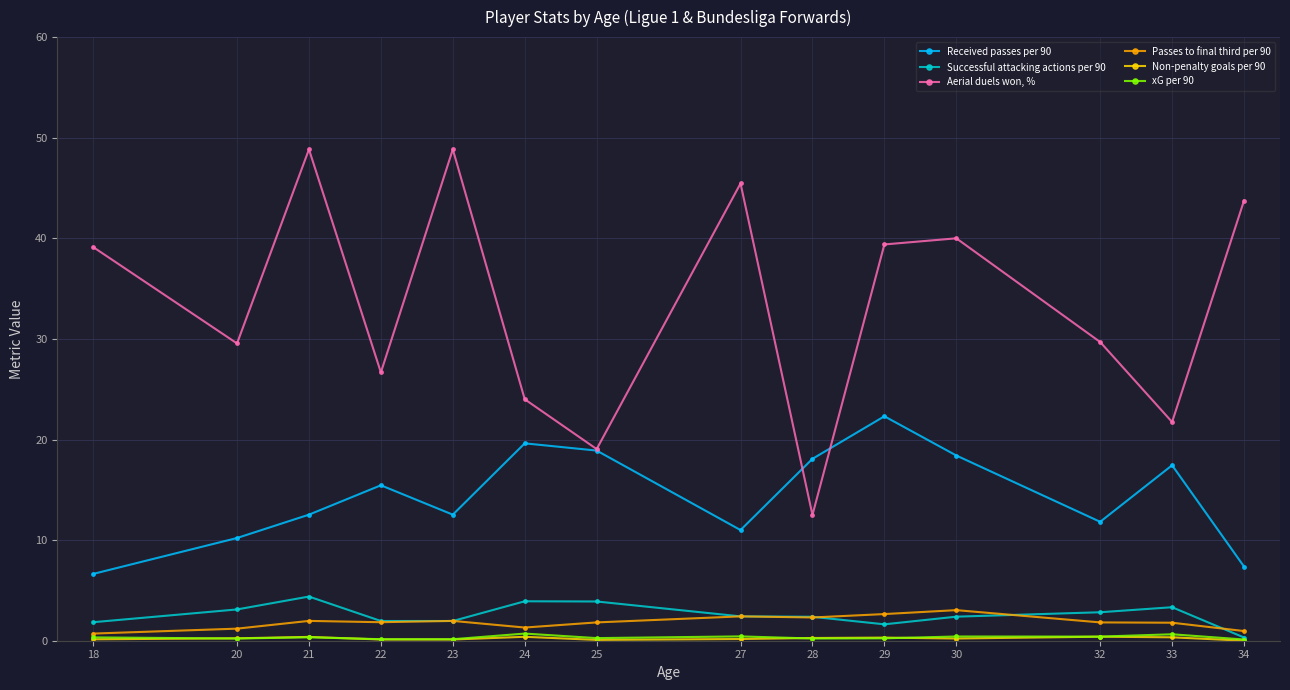

Is it true that Successful attacking actions per 90 equals 2.8 at 32?

True